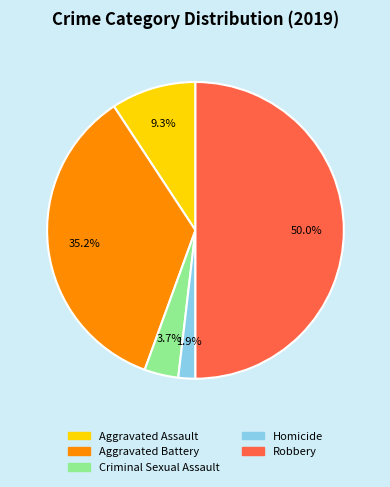

What percentage is NOT represented by Criminal Sexual Assault?

96.3%